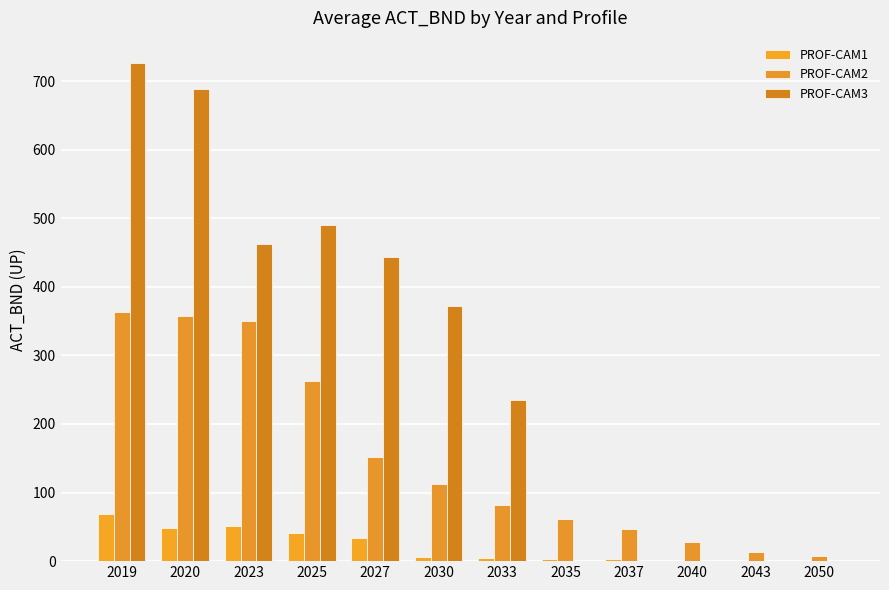

What is the difference between the PROF-CAM1 values at 2025 and 2030?

35.2